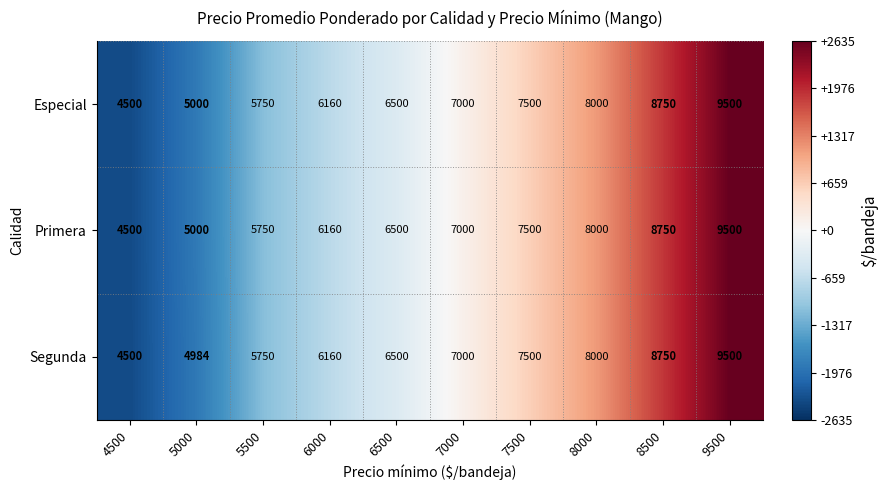

At which label does Segunda reach its minimum?

4500